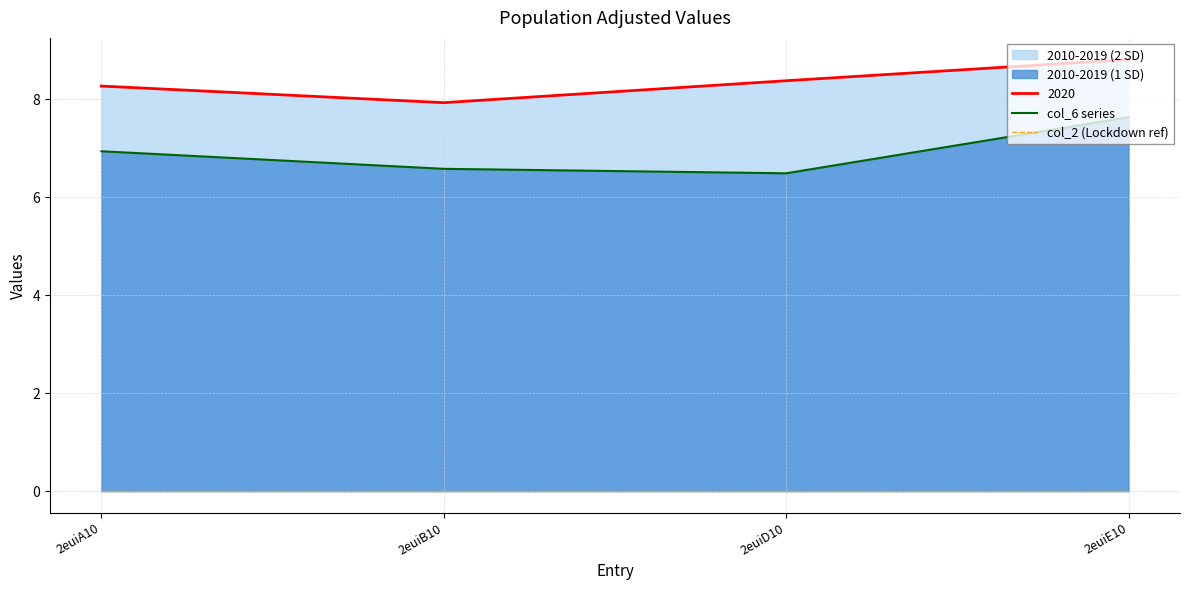

What is the lowest value of the col_6 series series?

6.5